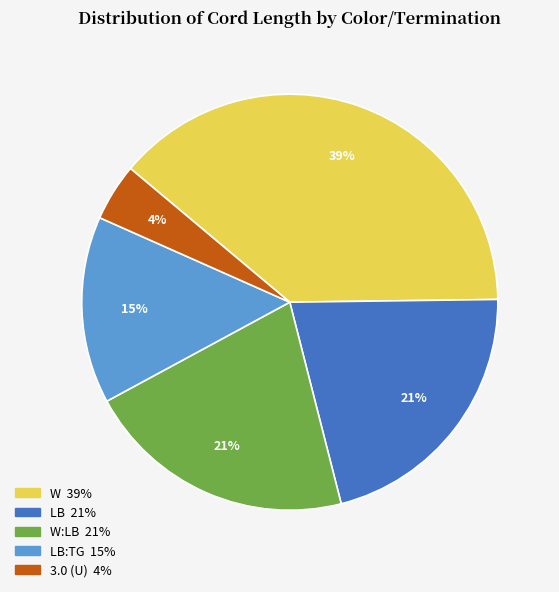

To the nearest percent, what is the average slice percentage?

20%